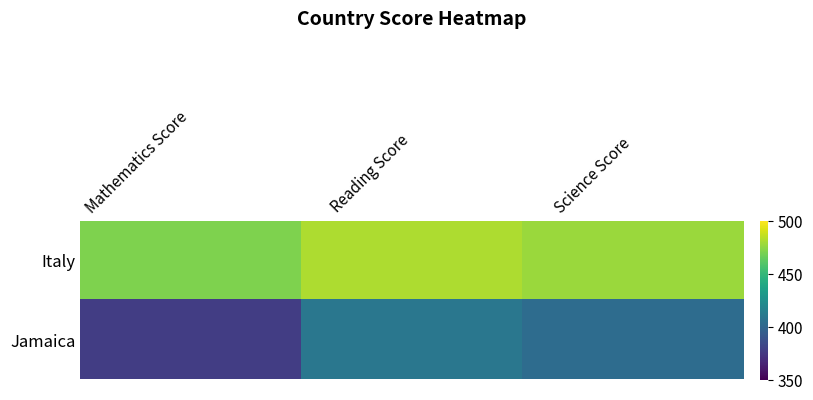

What is the smallest value displayed?

377.4